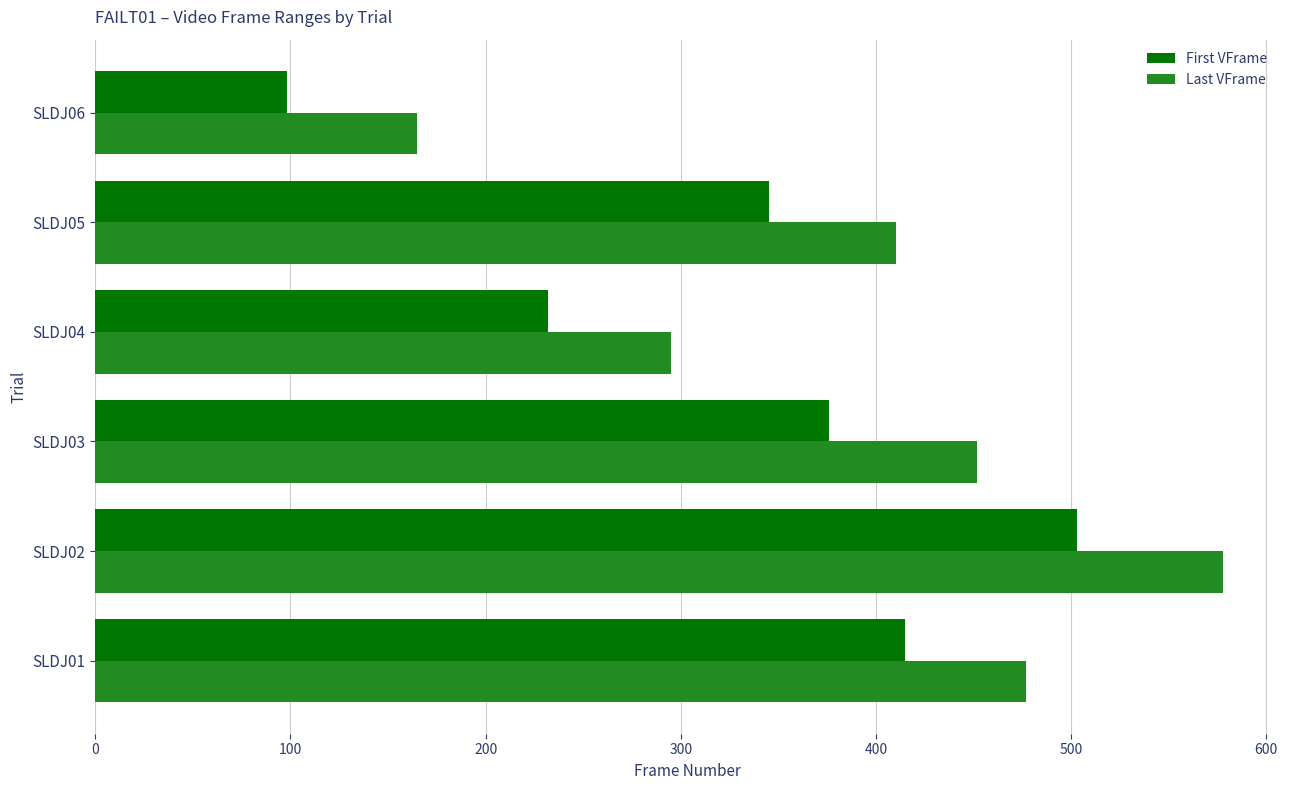

What is the difference between the second highest and second lowest values in the Last VFrame series?

182